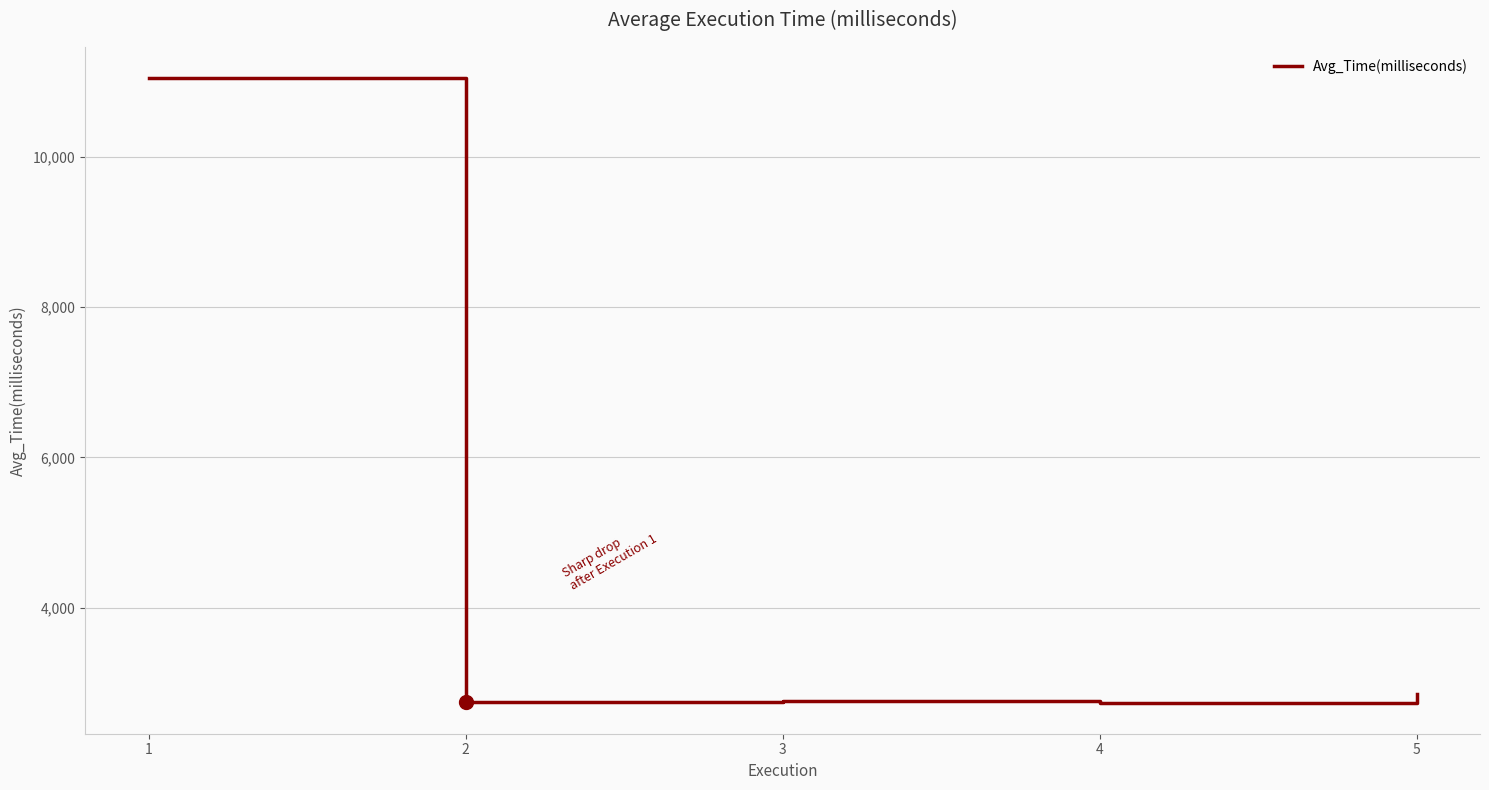

What is the greatest value displayed?

11041.2